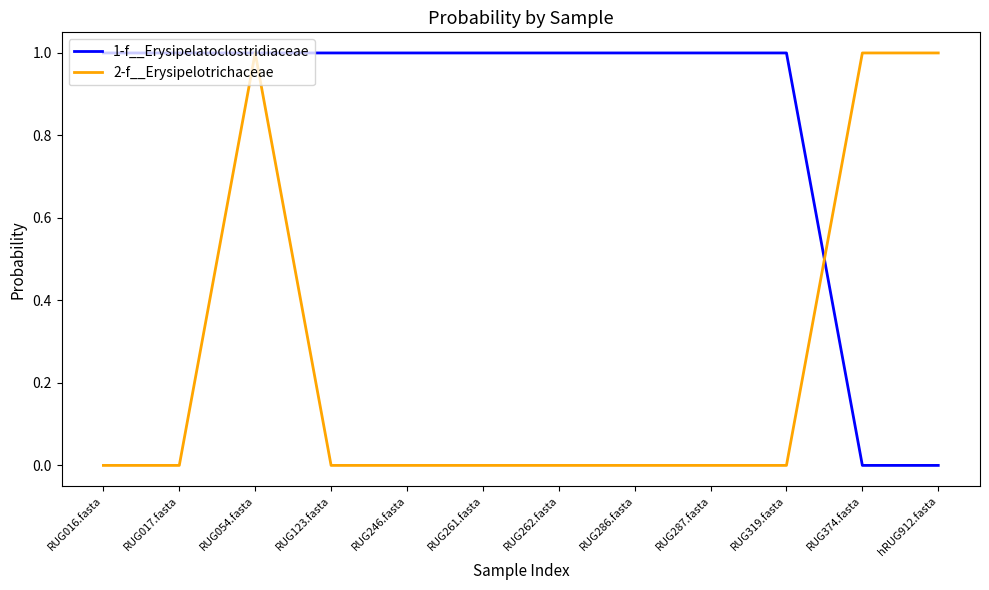

What is the difference between the maximum and minimum values in the 2-f__Erysipelotrichaceae series?

1.0